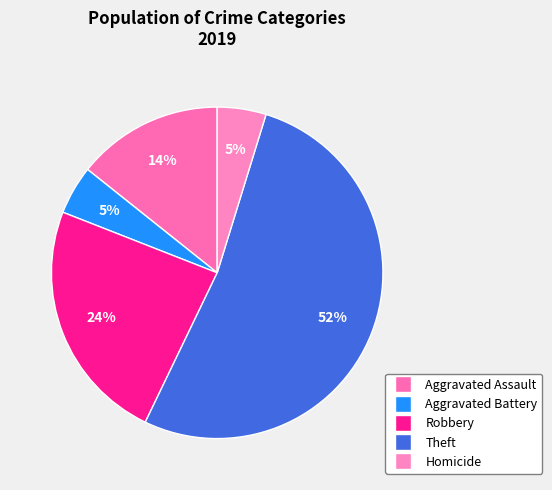

True or false: Theft accounts for 52% of the total.

True